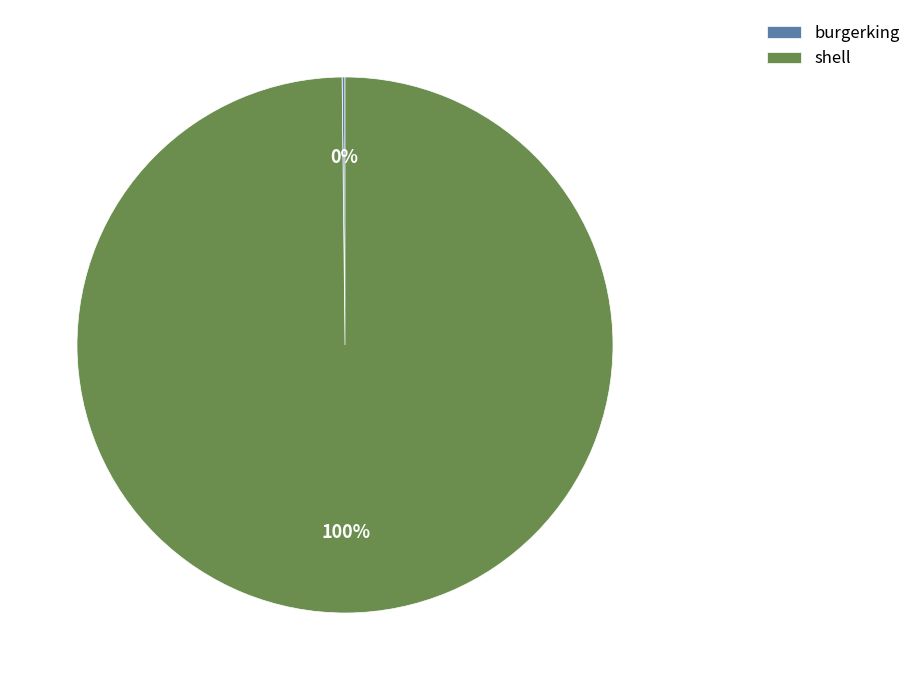

True or false: shell accounts for 100% of the total.

True